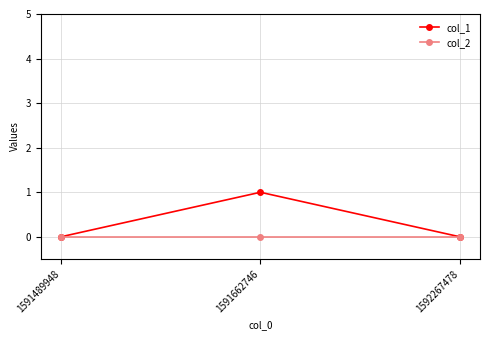

Is the value of col_2 at 1591489948 greater than the value of col_1 at 1591662746?

No